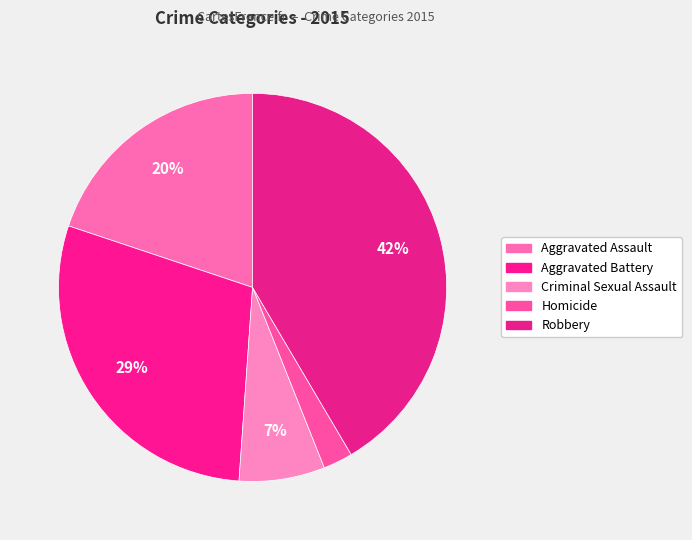

Is Criminal Sexual Assault the majority of the pie?

No